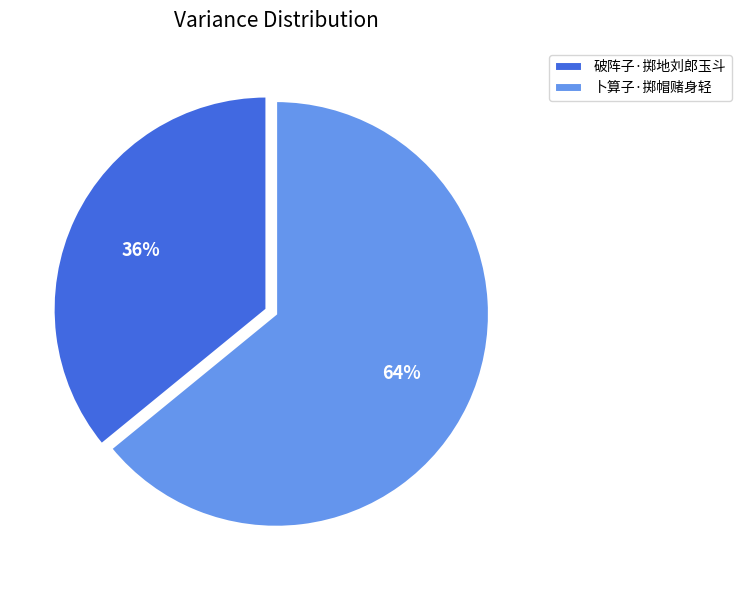

Do 破阵子·掷地刘郎玉斗 and 卜算子·掷帽赌身轻 together represent more than half of the pie?

Yes